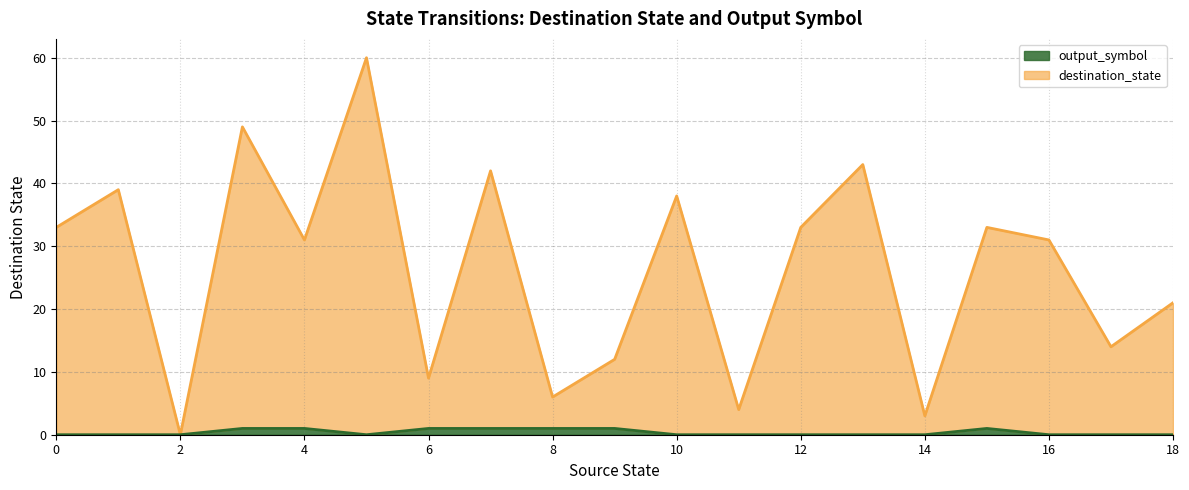

True or false: output_symbol_line has a value of 1 at 8.

True